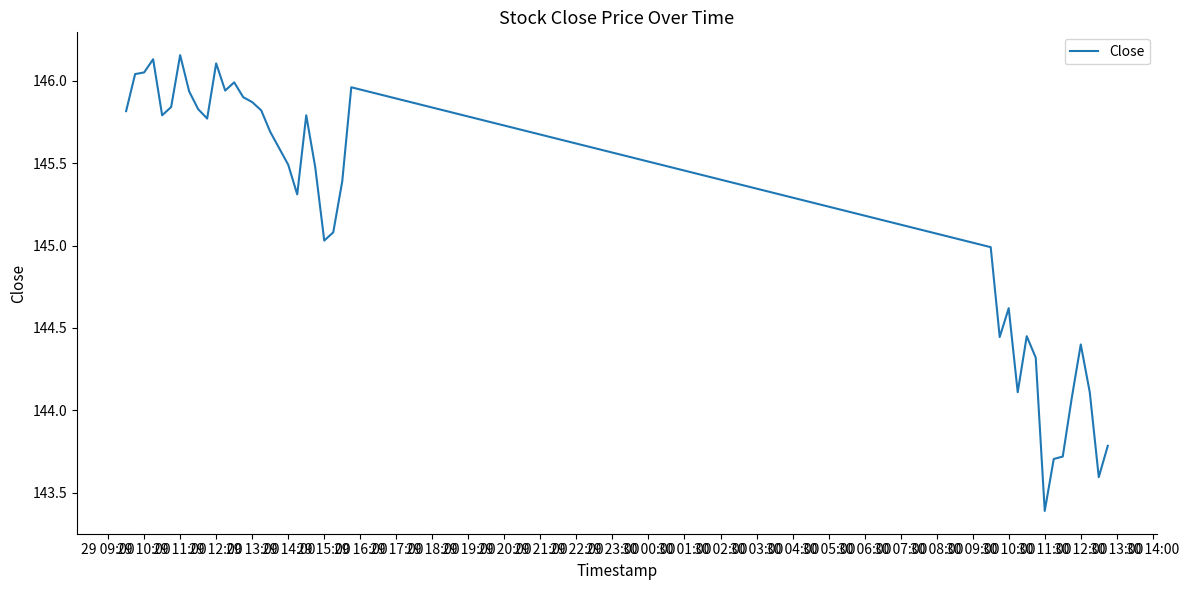

What is the smallest value displayed?

143.4